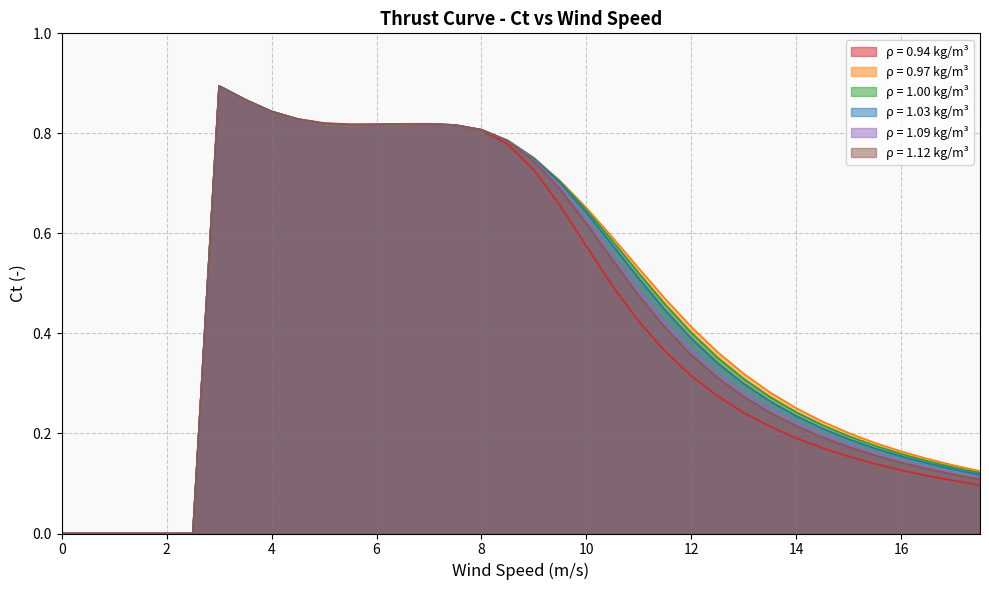

True or false: 0.97 has a value of 0.4 at 14.5.

False